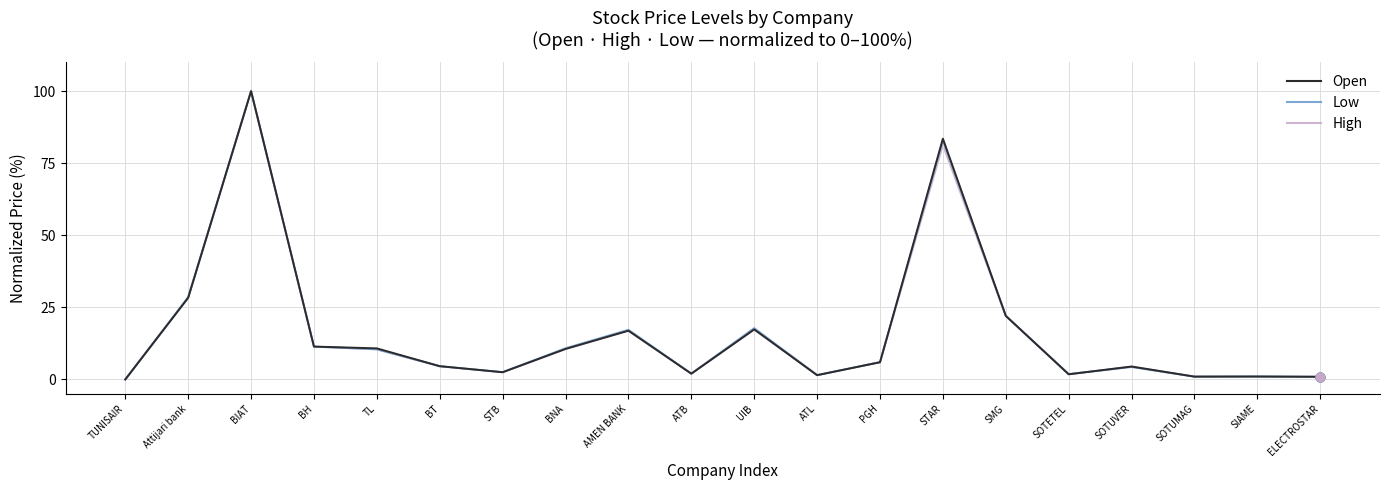

What are all the series names shown in the legend?

Open, Low, High